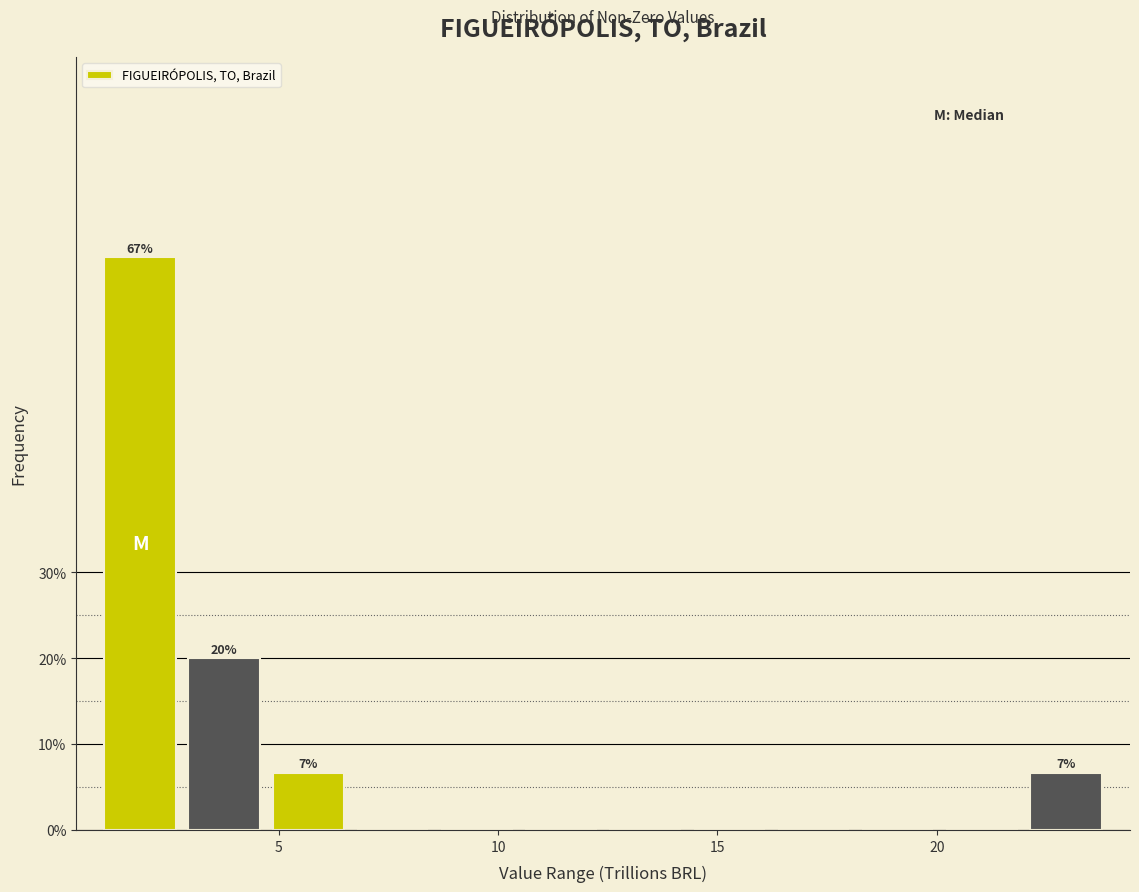

Around what value on the x-axis is the tallest bar? Give the approximate position of its centre, as read against the axis.

2.0